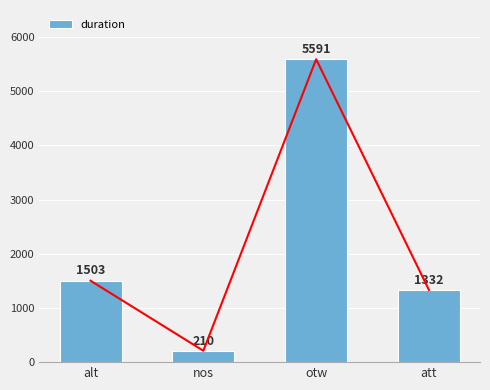

At which category does the chart reach its peak across all series?

otw